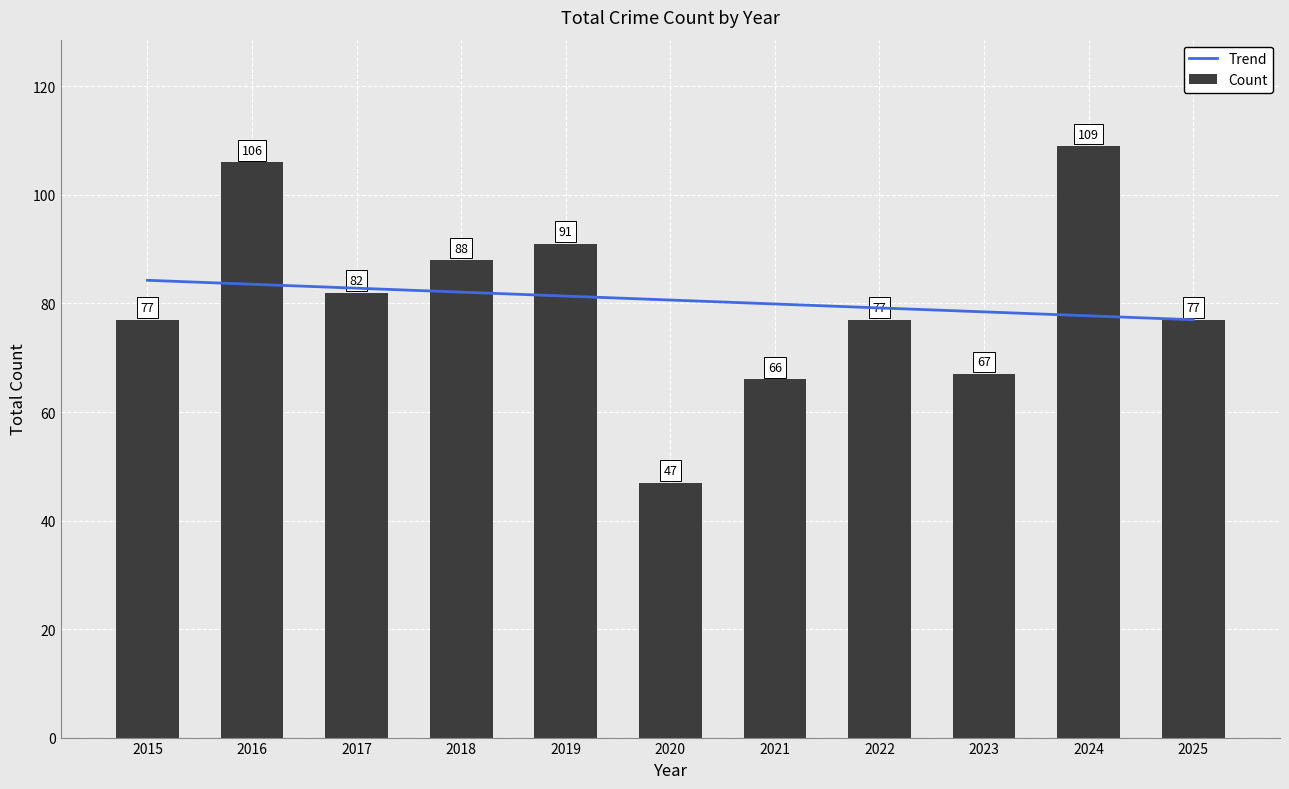

Which series has the largest range (max minus min)?

Count